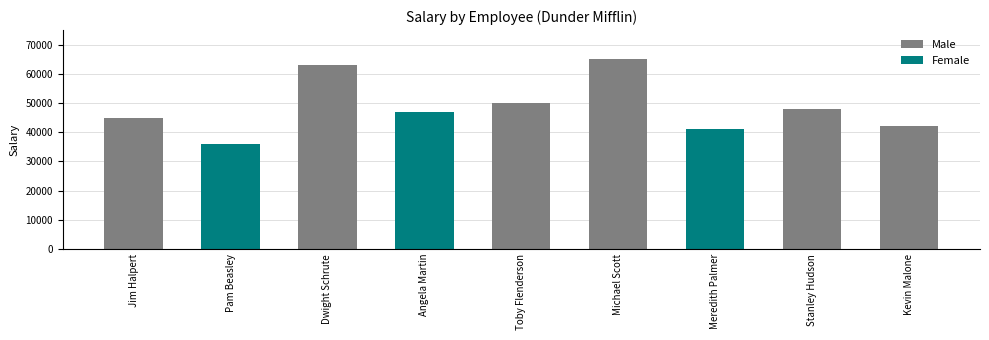

Does the chart contain any negative values?

No